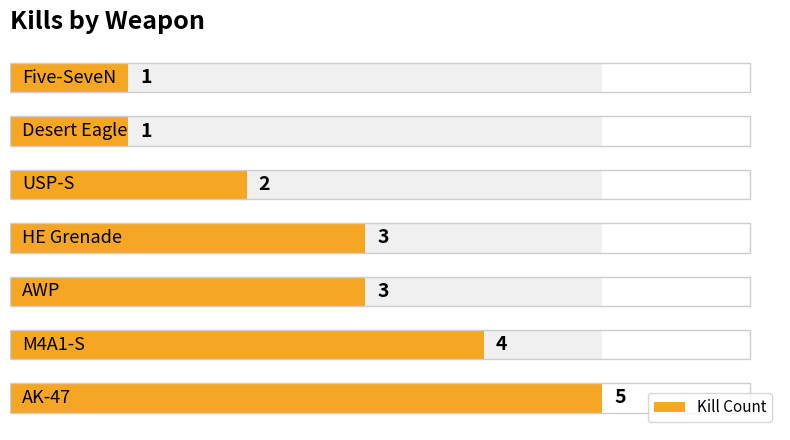

Which has a higher value, 6 or 1?

1